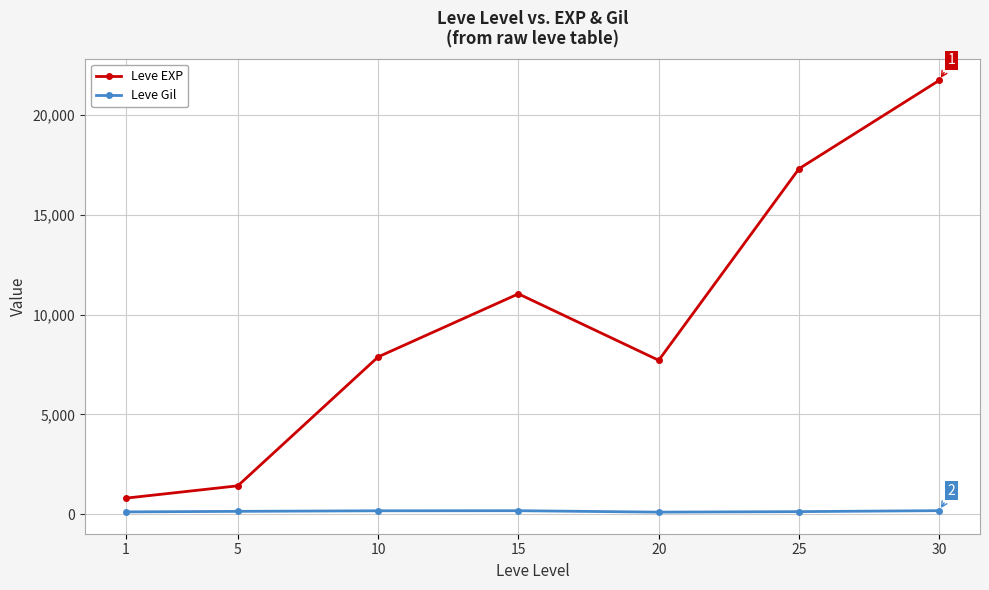

Is the value of Leve EXP at 5 greater than the value of Leve Gil at 10?

Yes